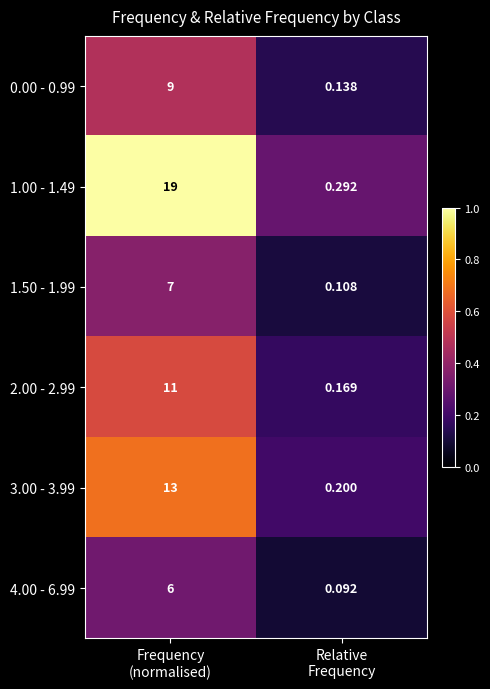

Which series has the largest total across all categories?

1.00 - 1.49